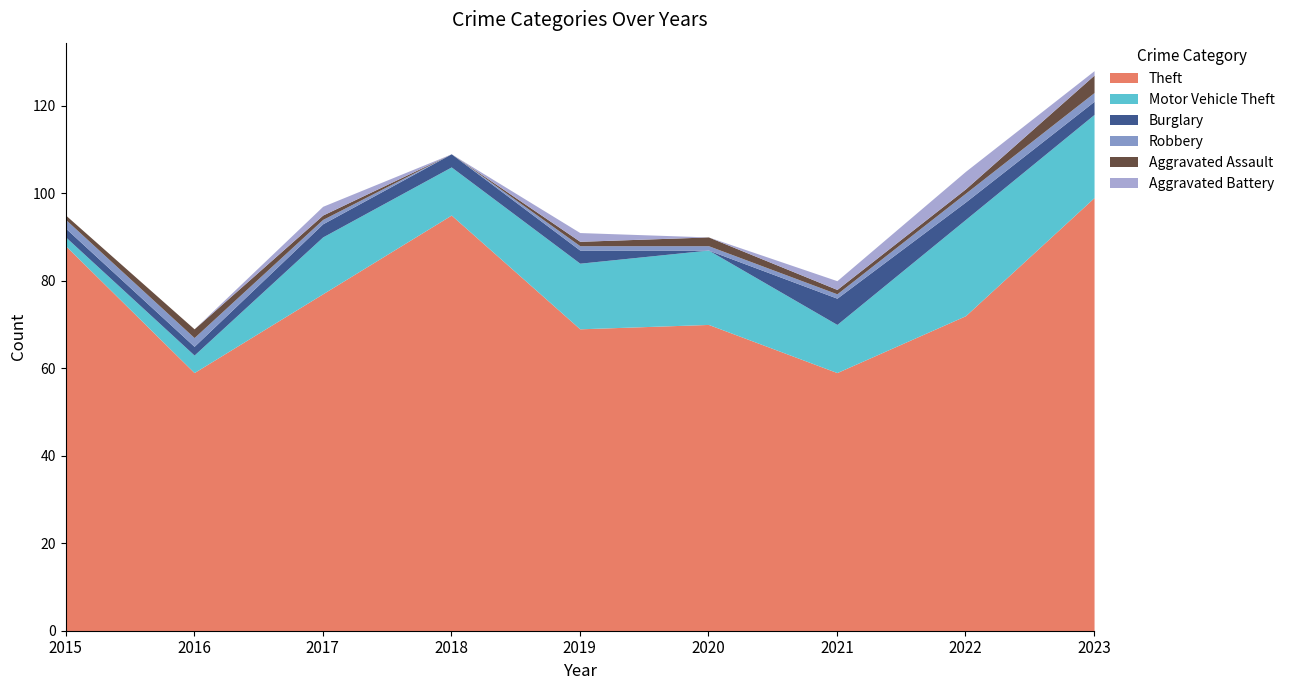

What is the value of the Theft point at the 8th from the left?

72